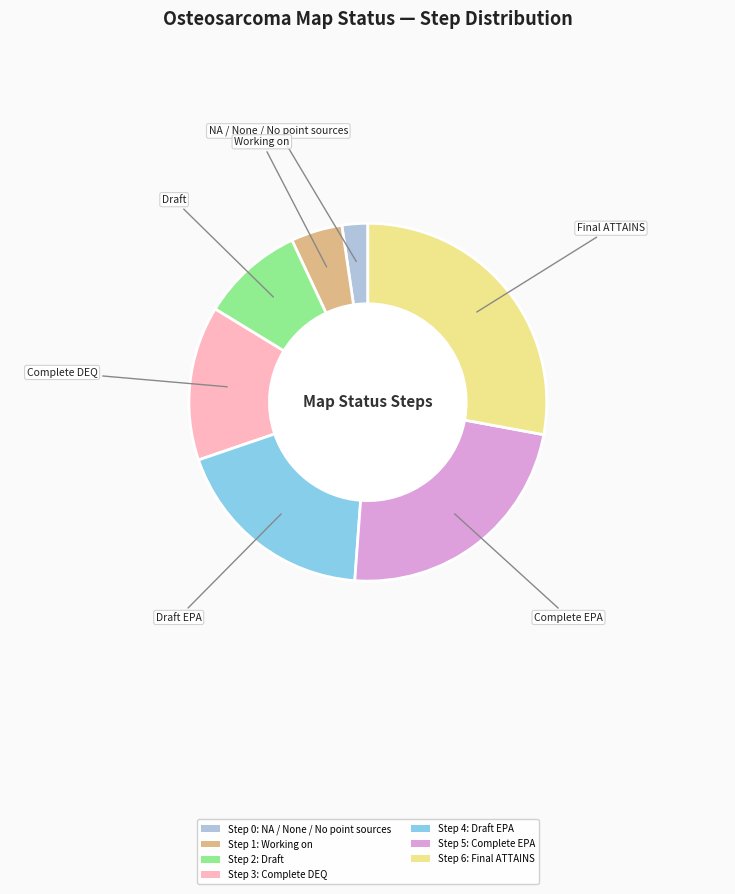

Is there a majority slice in this chart?

No